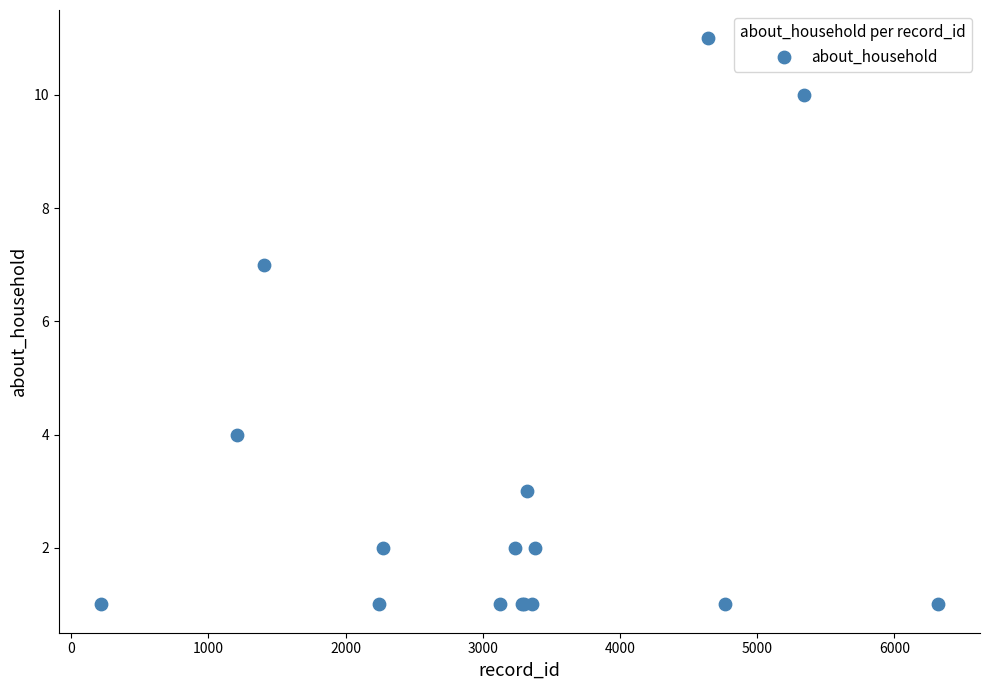

What Y value in the scatter plot is closest to 6?

7